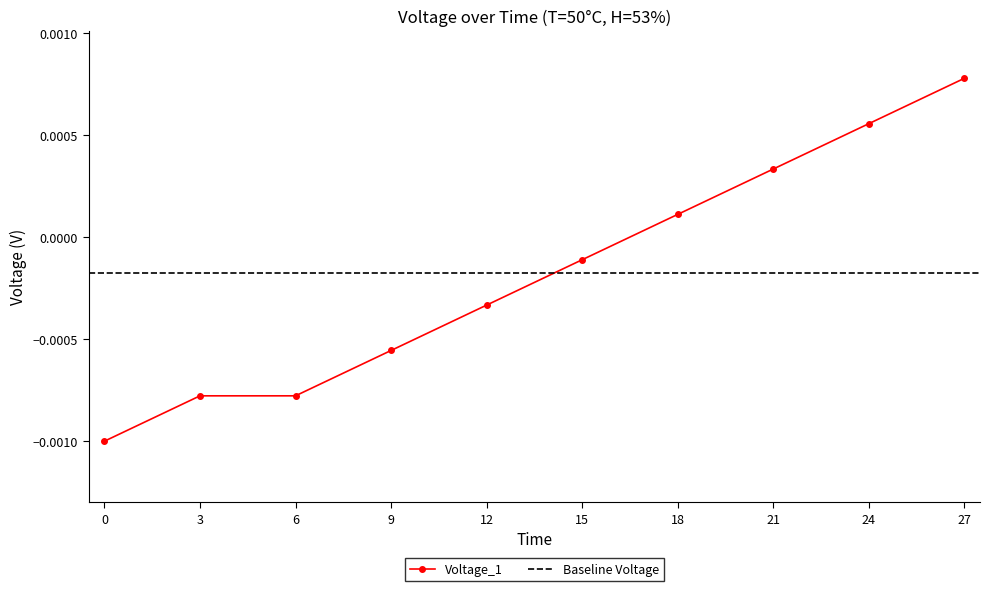

How many positive values does the Voltage_1 series have?

4